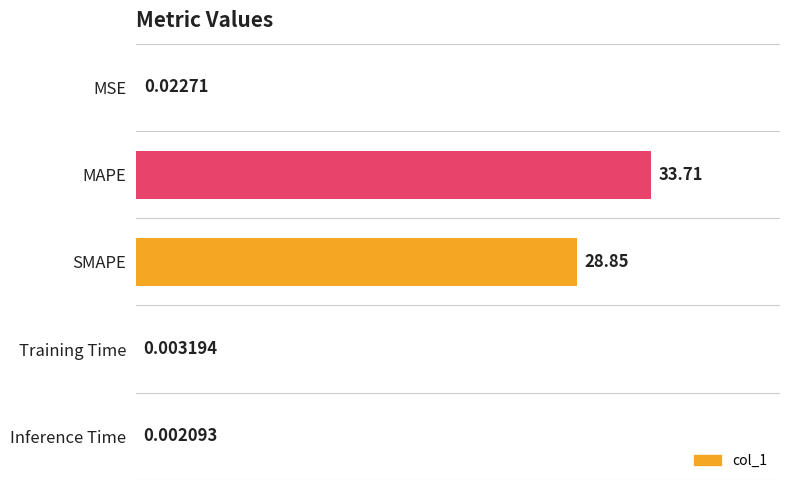

At which category does the chart reach its peak across all series?

MAPE